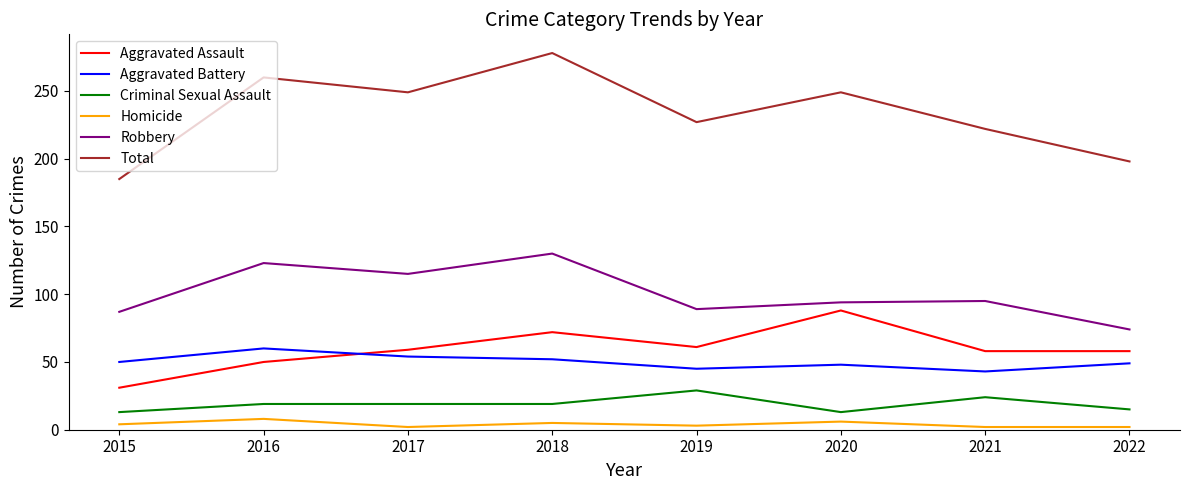

Rank the series at 2022 from lowest to highest value.

Homicide, Criminal Sexual Assault, Aggravated Battery, Aggravated Assault, Robbery, Total